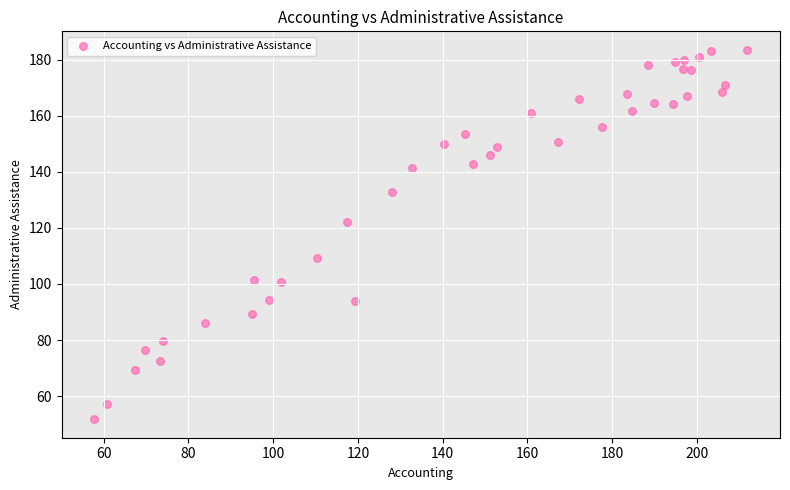

What is the range of X values (max minus min)?

154.2